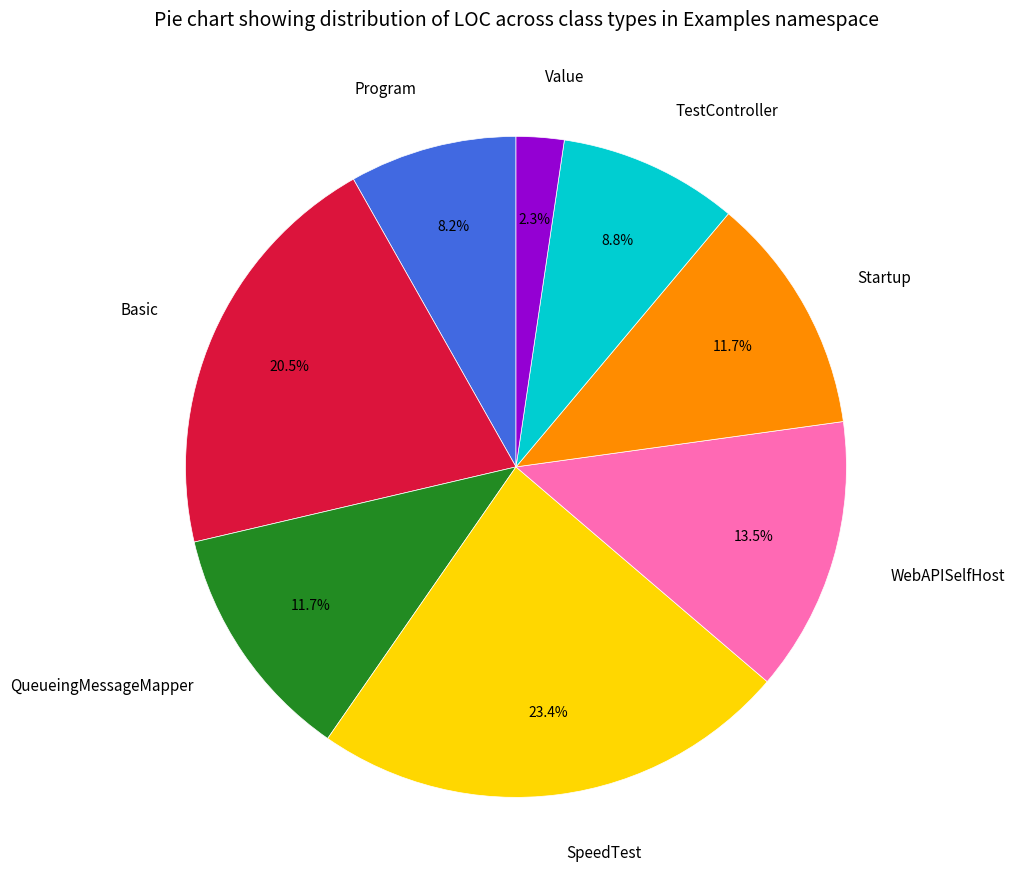

To the nearest percent, what percentage of the pie is SpeedTest?

23%